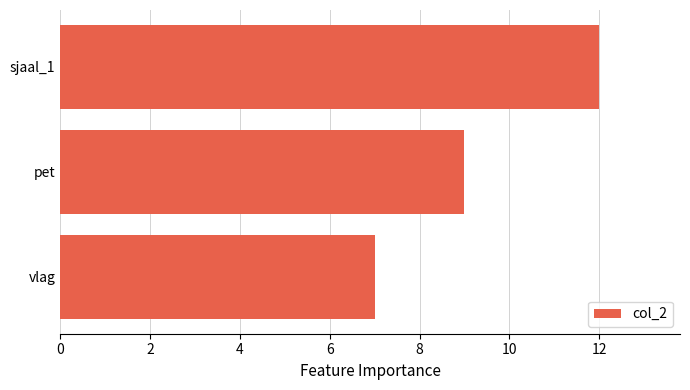

Which has a higher value, sjaal_1 or vlag?

sjaal_1